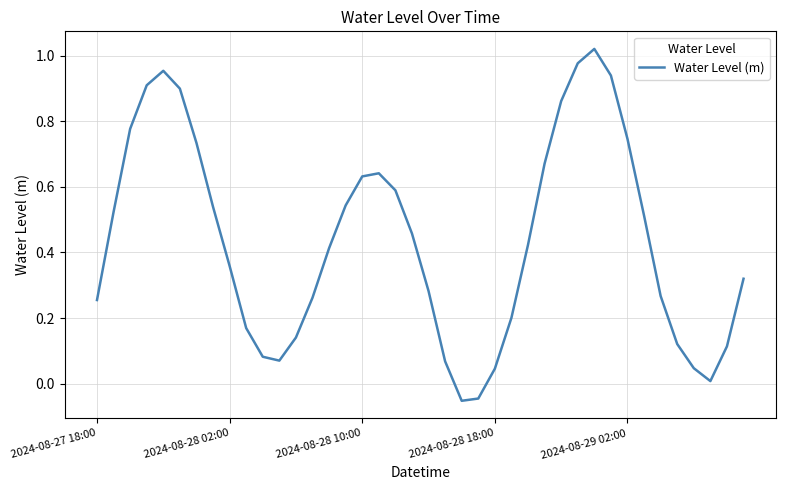

What is the difference between the maximum and minimum values?

1.1